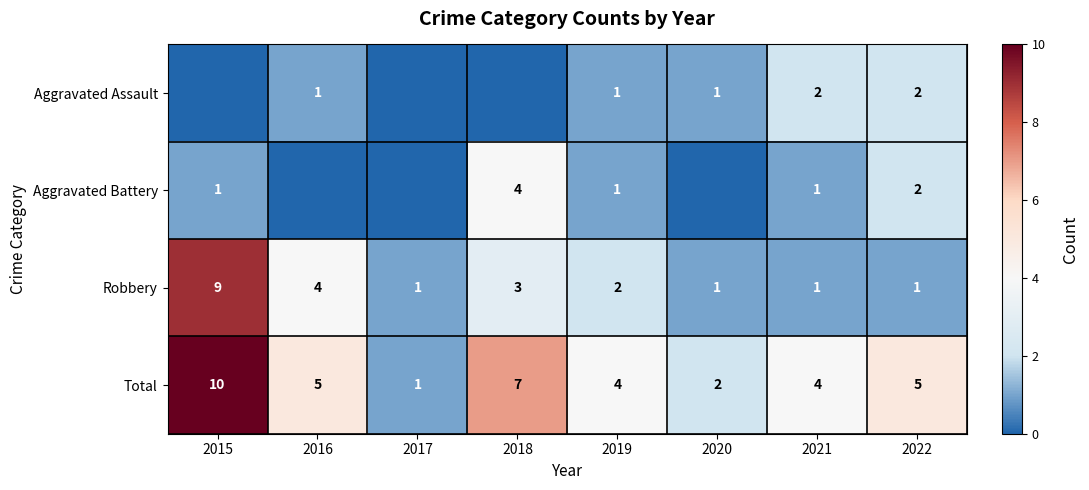

Is the value of Total at 2015 greater than the value of Robbery at 2019?

Yes